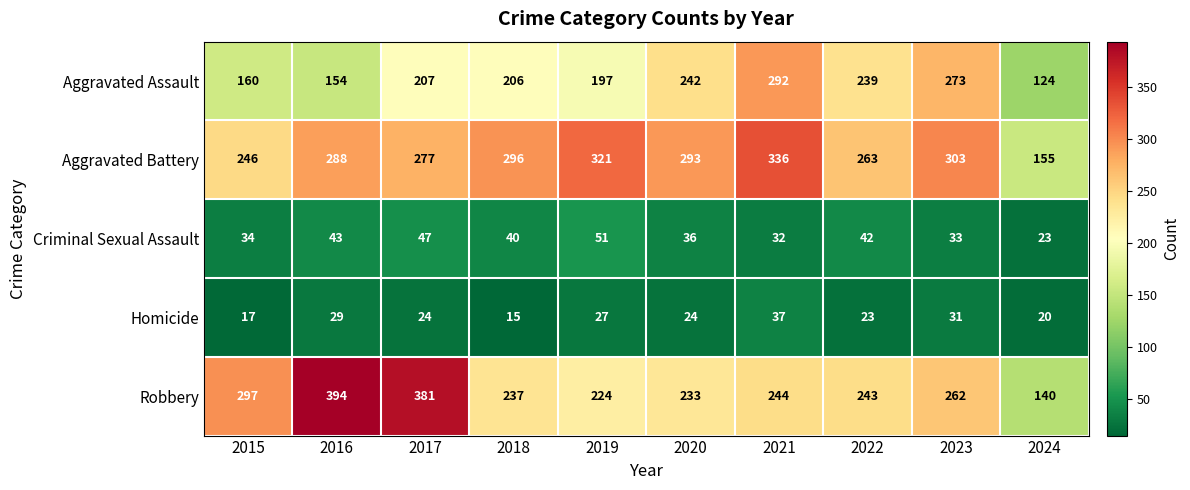

Read the Criminal Sexual Assault value at 2021.

32